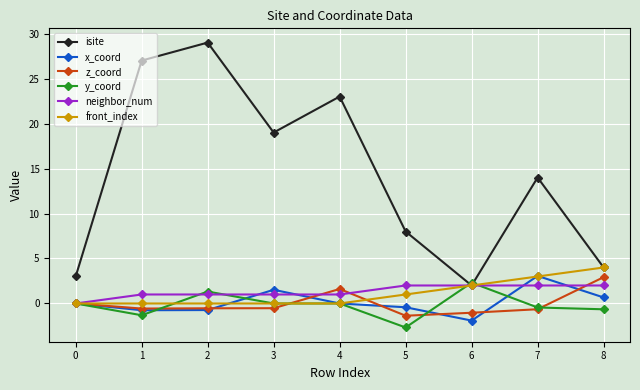

Which series changed the most between 0 and 8?

front_index